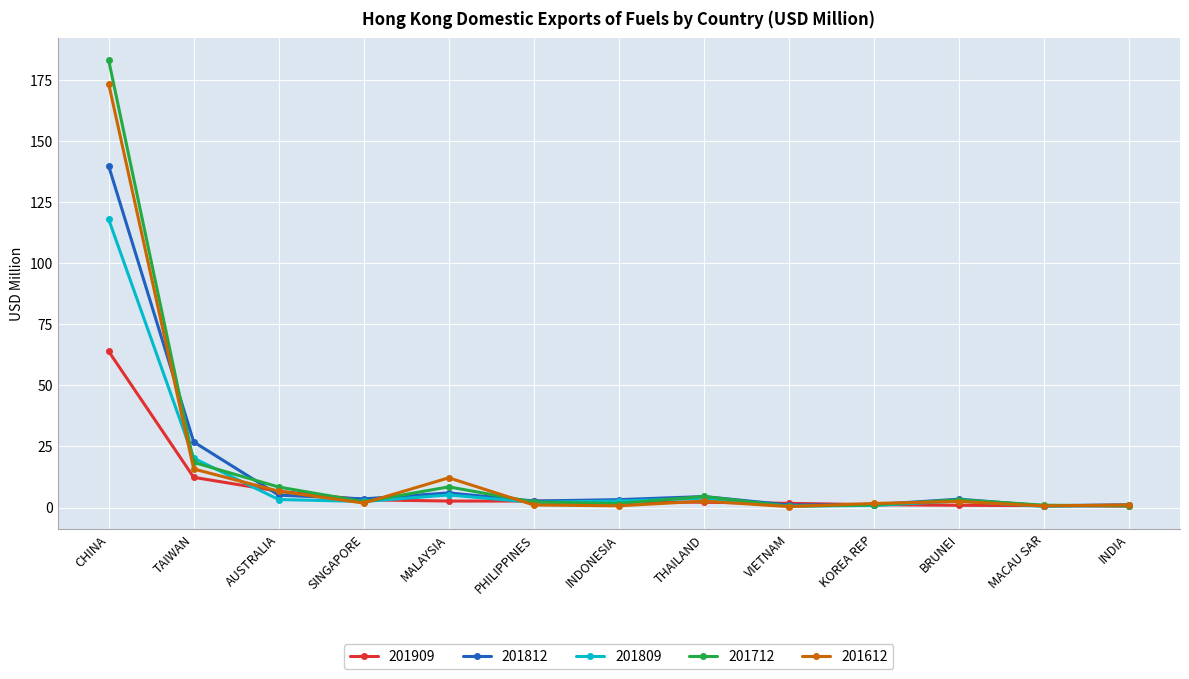

At which category is the sum across all series the highest?

CHINA